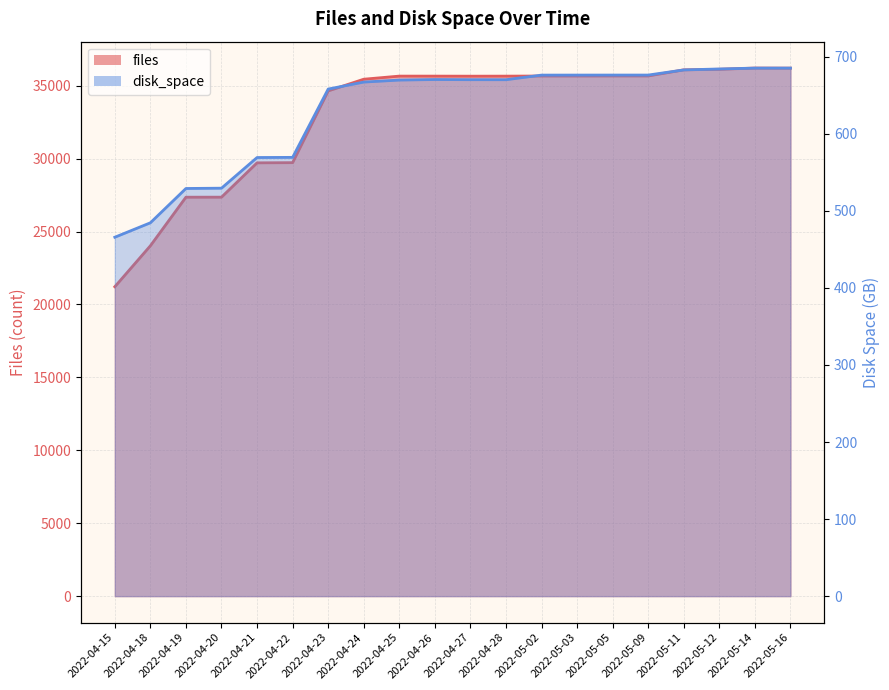

What is the maximum value shown in the chart?

36207.0